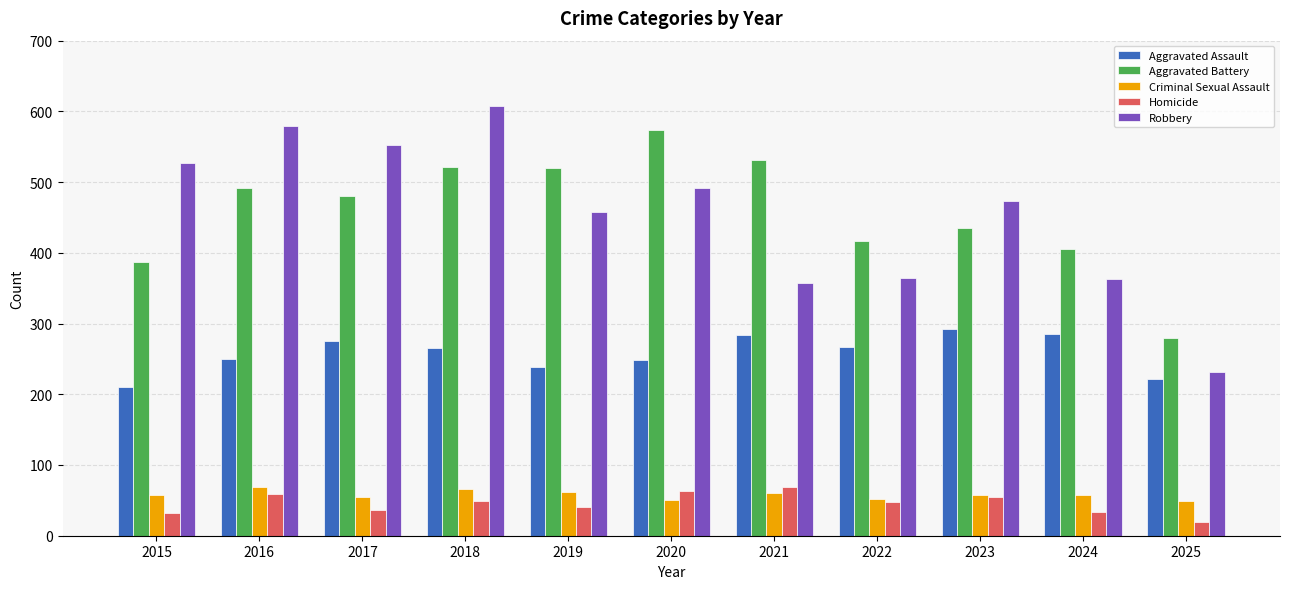

At how many categories does at least one series exceed 142?

11